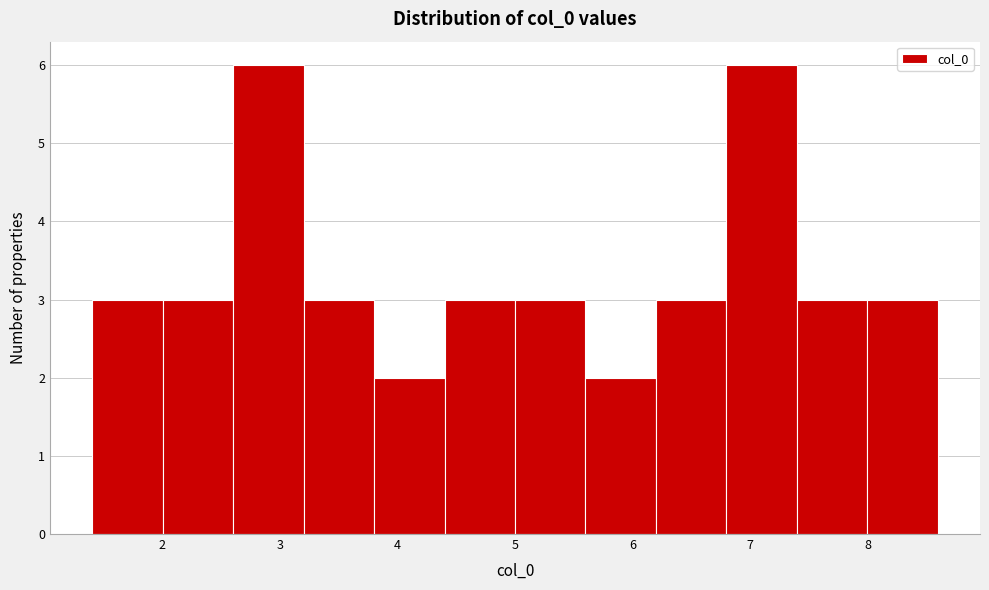

How tall is the bar that spans 3.8 to 4.4 on the x-axis? Neither the bar edges nor the heights are printed on the chart, so give them approximately, as read against the axes.

2